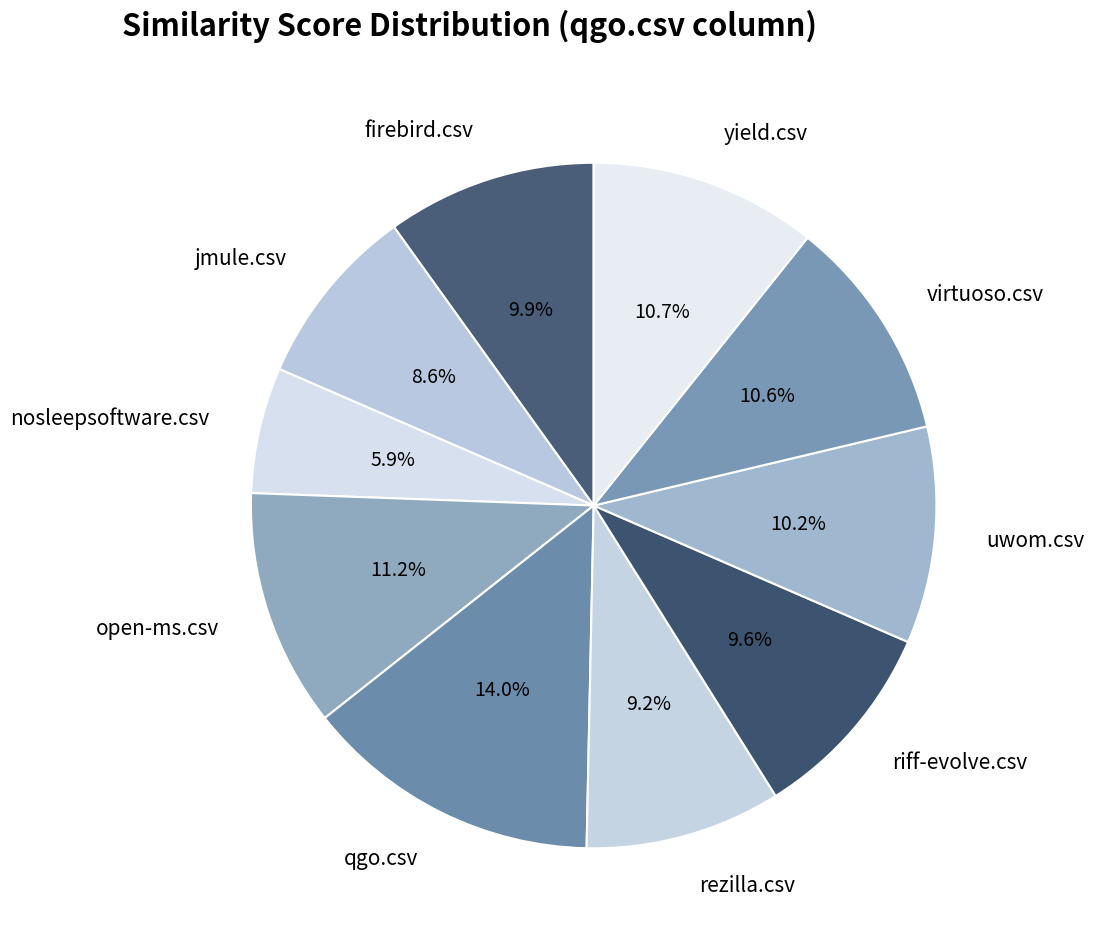

Does riff-evolve.csv account for over 50% of the chart?

No